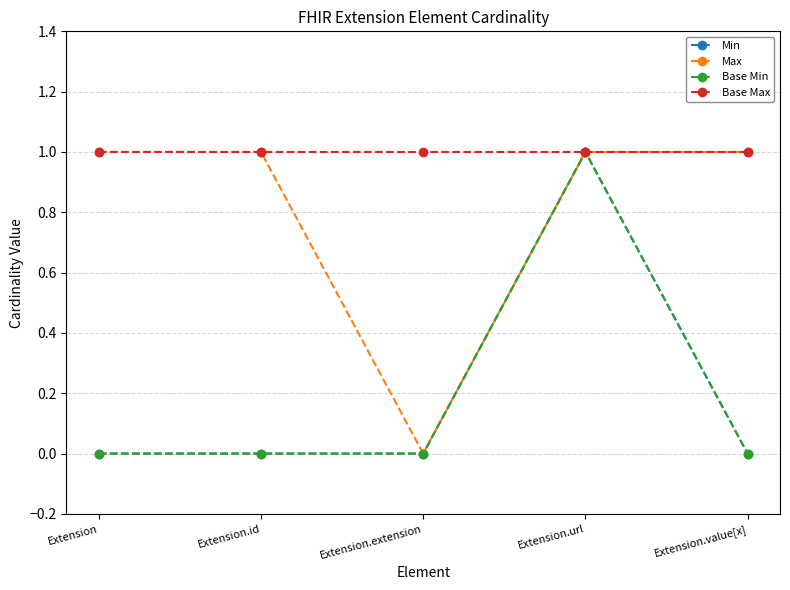

Does the chart have visible grid lines?

Yes